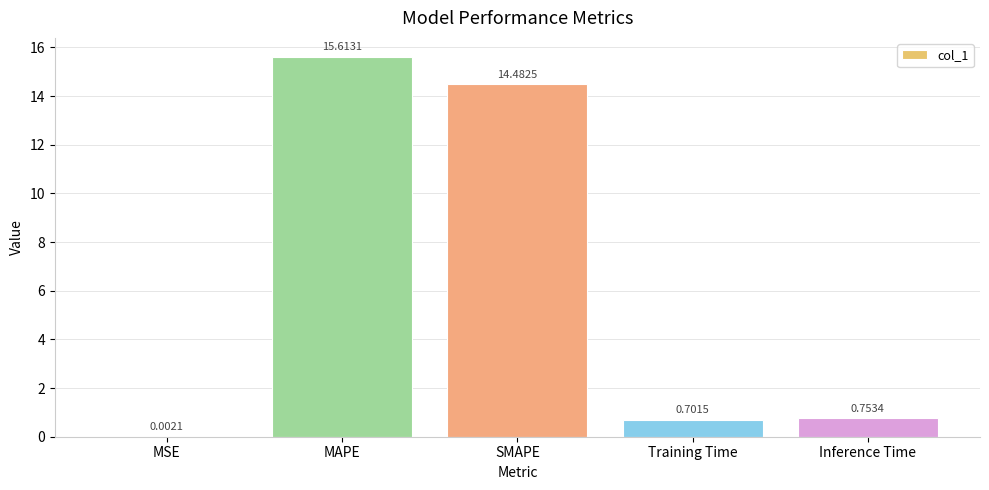

What is the sum of all values?

31.6